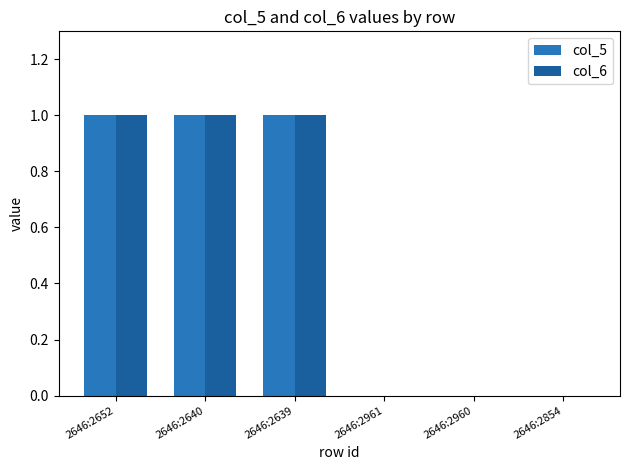

Reading right to left, transcribe all the data shown in this chart.

col_5: 2646:2854=0	2646:2960=0	2646:2961=0	2646:2639=1	2646:2640=1	2646:2652=1
col_6: 2646:2854=0	2646:2960=0	2646:2961=0	2646:2639=1	2646:2640=1	2646:2652=1